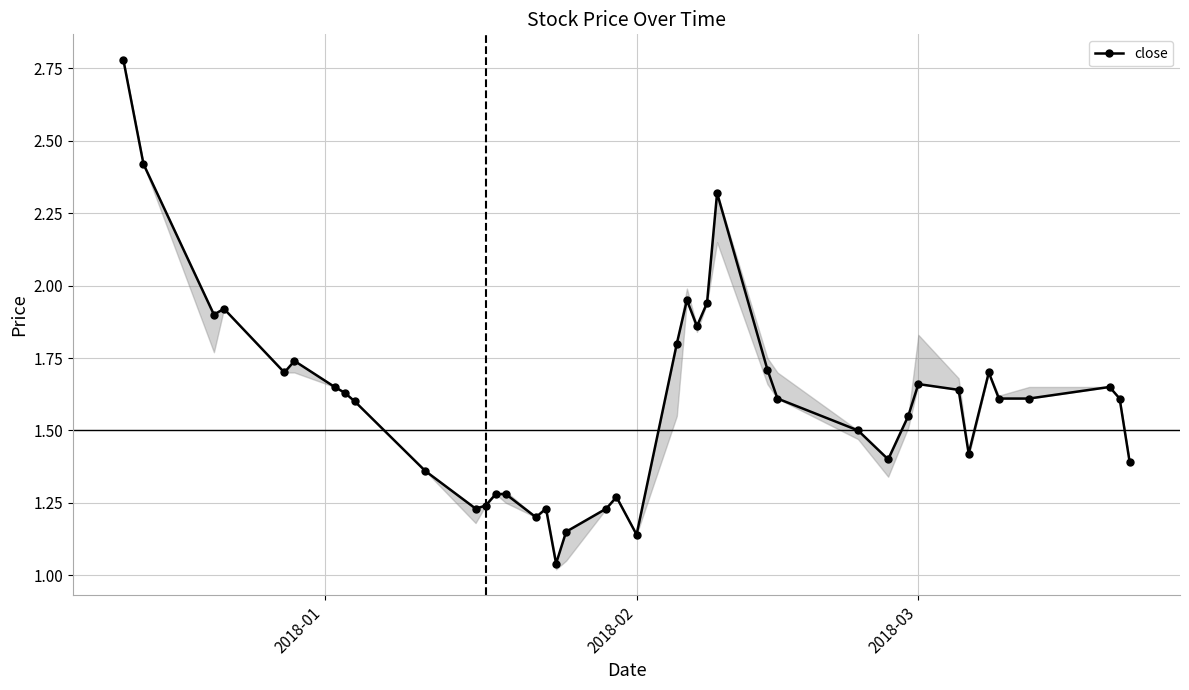

True or false: the data has more than 0 interior local peaks.

True